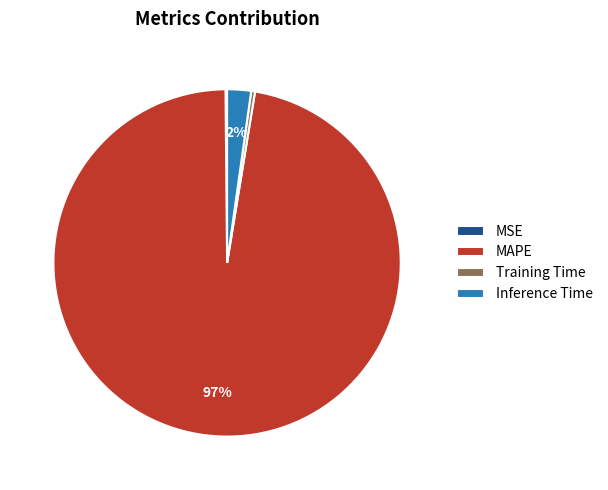

To the nearest percent, what is the average slice percentage?

25%